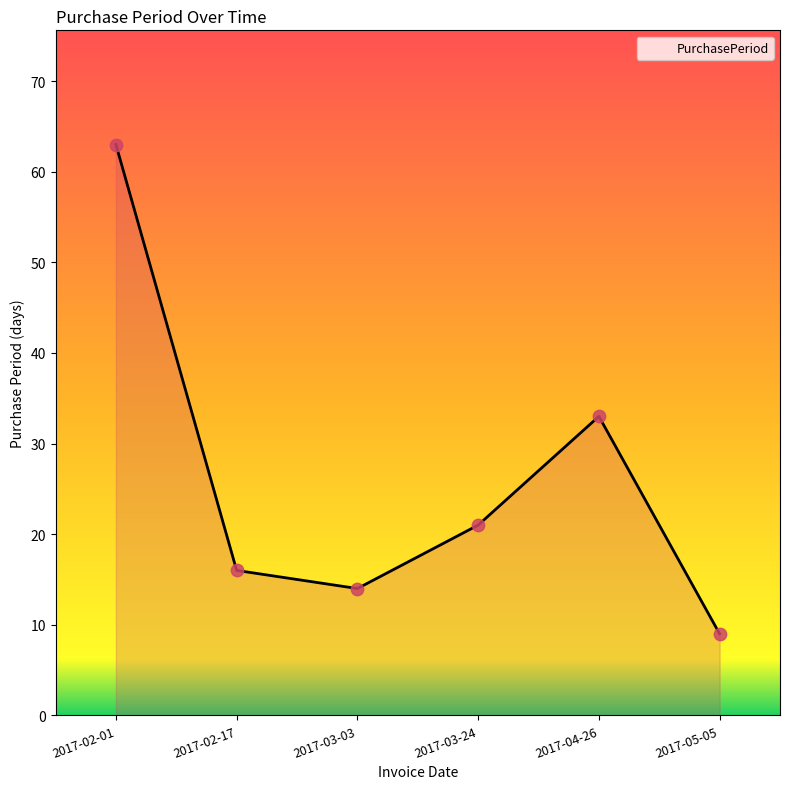

What is the ratio of the value at 2017-02-01 to the value at 2017-04-26?

1.9